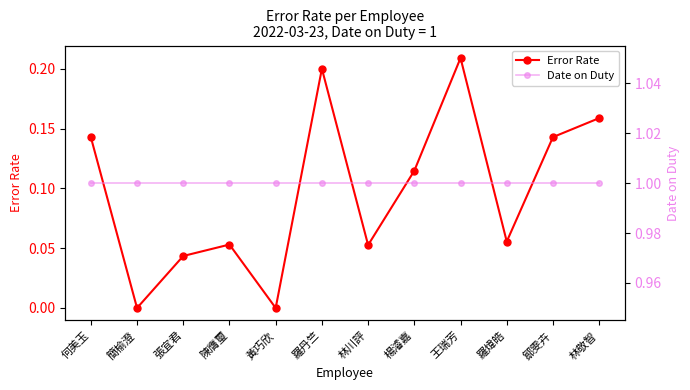

What is the difference between the Error Rate values at 鄒雯卉 and 簡榆澄?

0.1